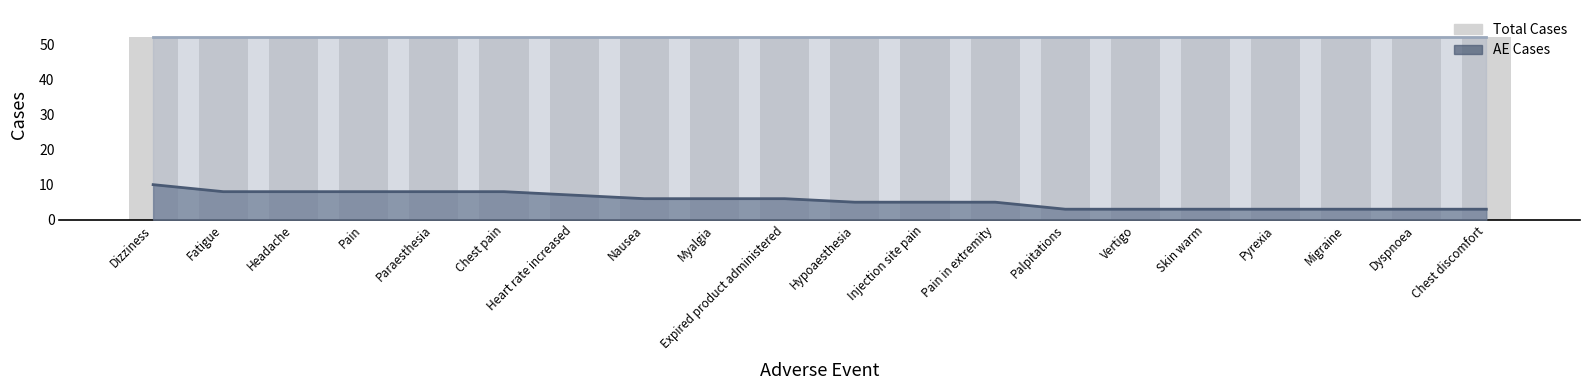

Reading right to left, list all the values displayed in this chart.

Total Cases (line): Chest discomfort=52	Dyspnoea=52	Migraine=52	Pyrexia=52	Skin warm=52	Vertigo=52	Palpitations=52	Pain in extremity=52	Injection site pain=52	Hypoaesthesia=52	Expired product administered=52	Myalgia=52	Nausea=52	Heart rate increased=52	Chest pain=52	Paraesthesia=52	Pain=52	Headache=52	Fatigue=52	Dizziness=52
AE Cases (line): Chest discomfort=3	Dyspnoea=3	Migraine=3	Pyrexia=3	Skin warm=3	Vertigo=3	Palpitations=3	Pain in extremity=5	Injection site pain=5	Hypoaesthesia=5	Expired product administered=6	Myalgia=6	Nausea=6	Heart rate increased=7	Chest pain=8	Paraesthesia=8	Pain=8	Headache=8	Fatigue=8	Dizziness=10
Total Cases: Chest discomfort=52	Dyspnoea=52	Migraine=52	Pyrexia=52	Skin warm=52	Vertigo=52	Palpitations=52	Pain in extremity=52	Injection site pain=52	Hypoaesthesia=52	Expired product administered=52	Myalgia=52	Nausea=52	Heart rate increased=52	Chest pain=52	Paraesthesia=52	Pain=52	Headache=52	Fatigue=52	Dizziness=52